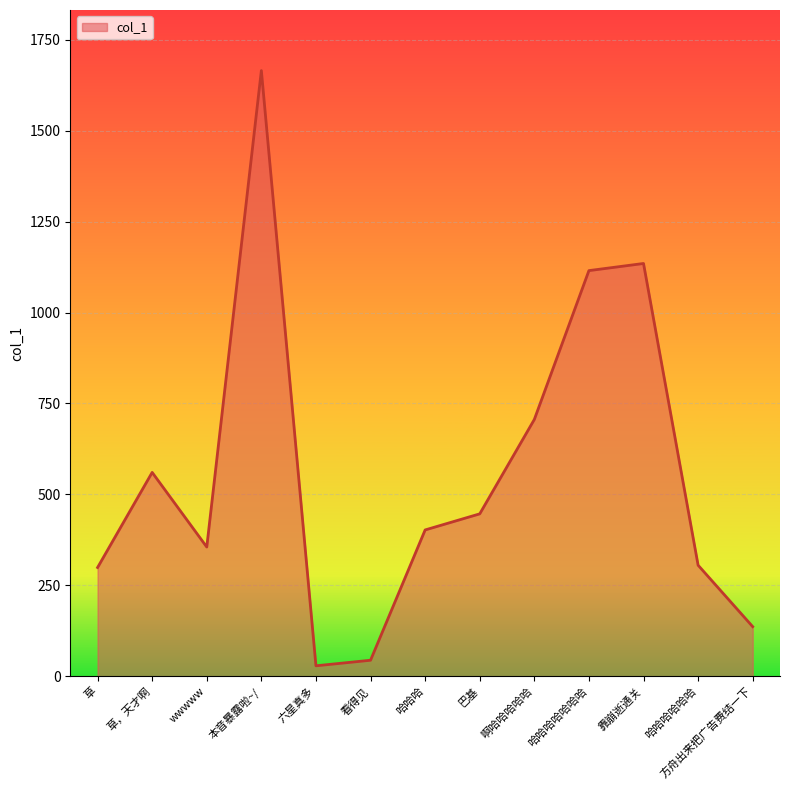

What is the difference between the maximum and second lowest values?

1620.7